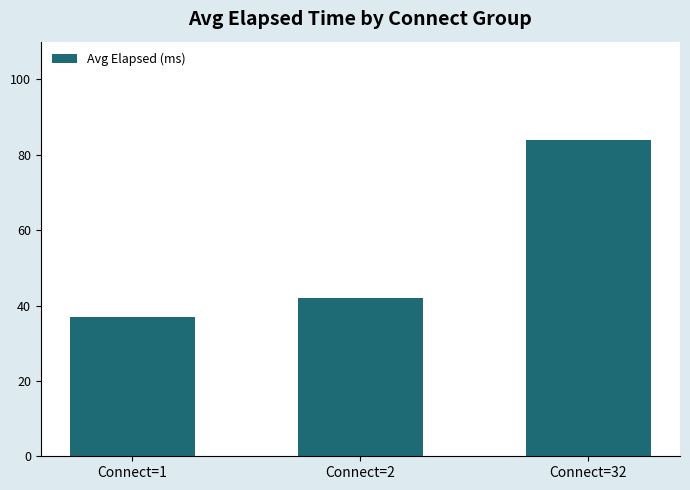

What is the value of the 3rd bar from the left?

84